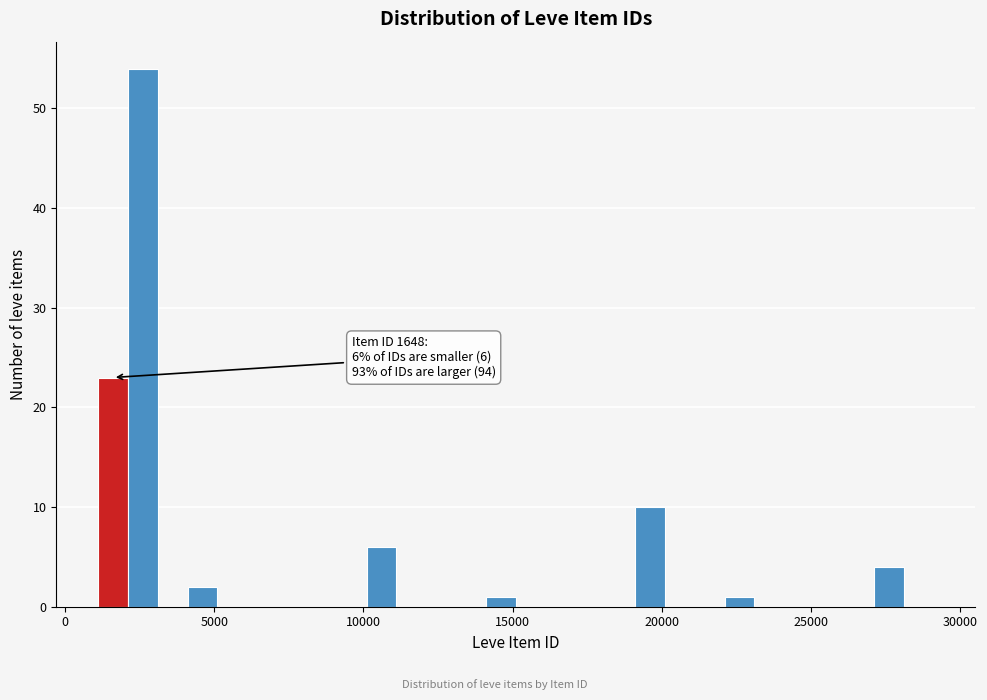

Around what value on the x-axis is the tallest bar? Give the approximate position of its centre, as read against the axis.

2500